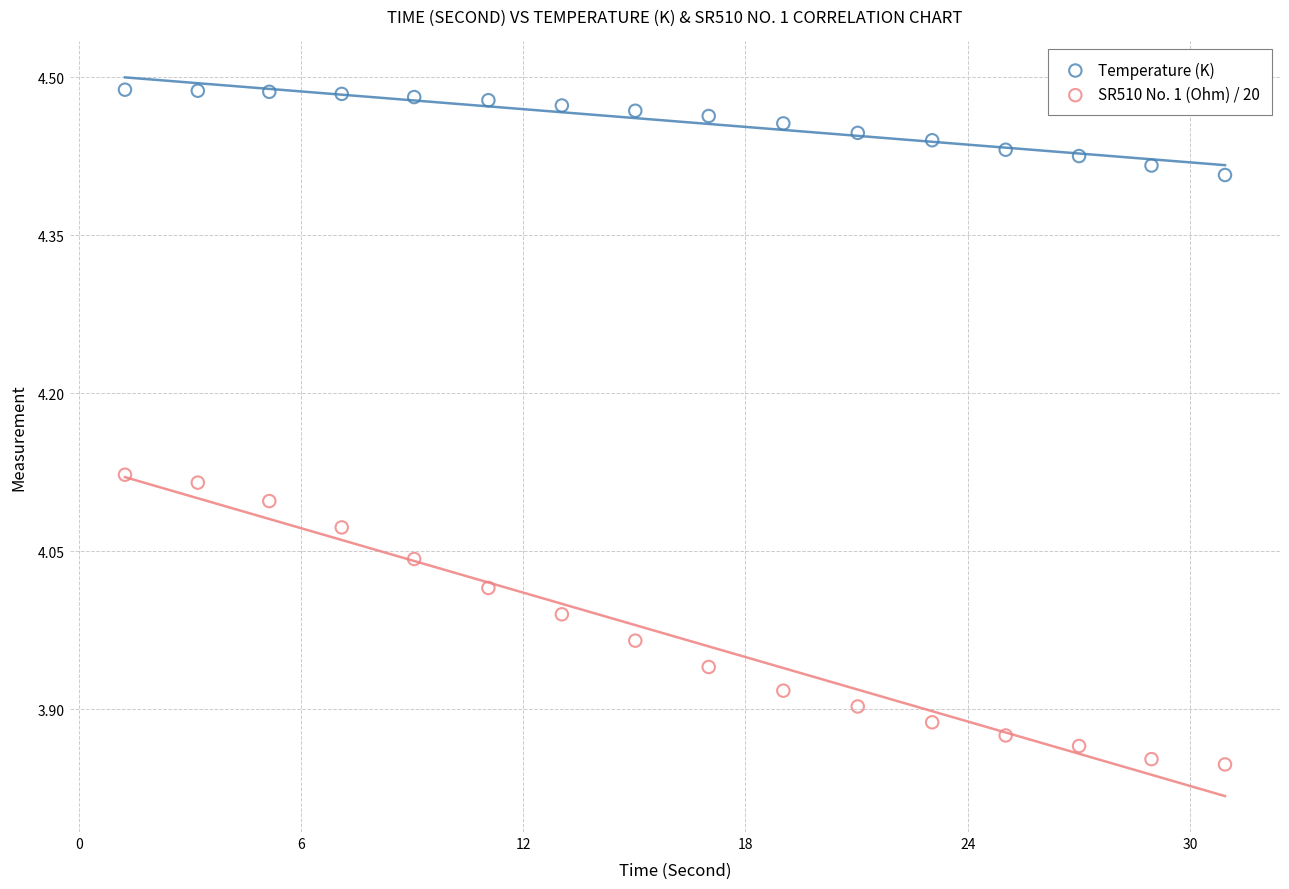

Which series contains the lowest Y value?

SR510 No. 1 (Ohm) / 20